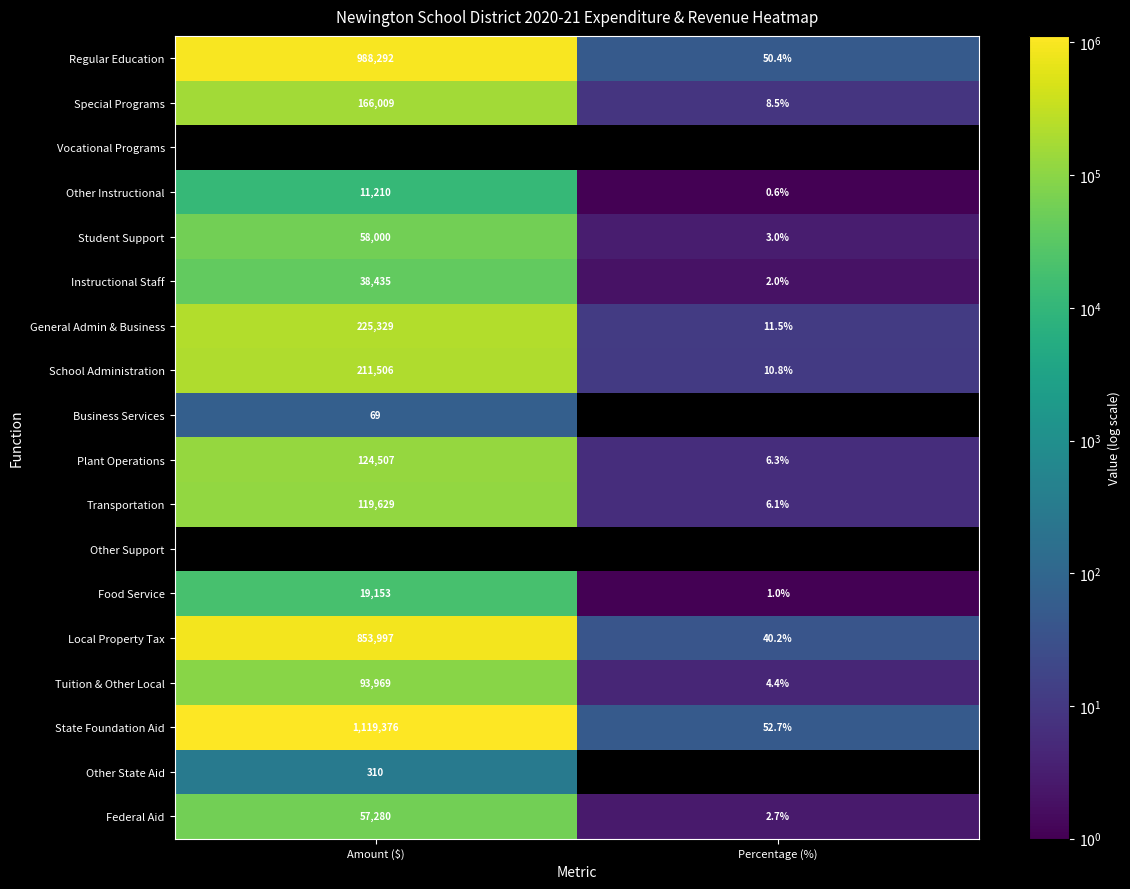

How many data points does each series have?

2